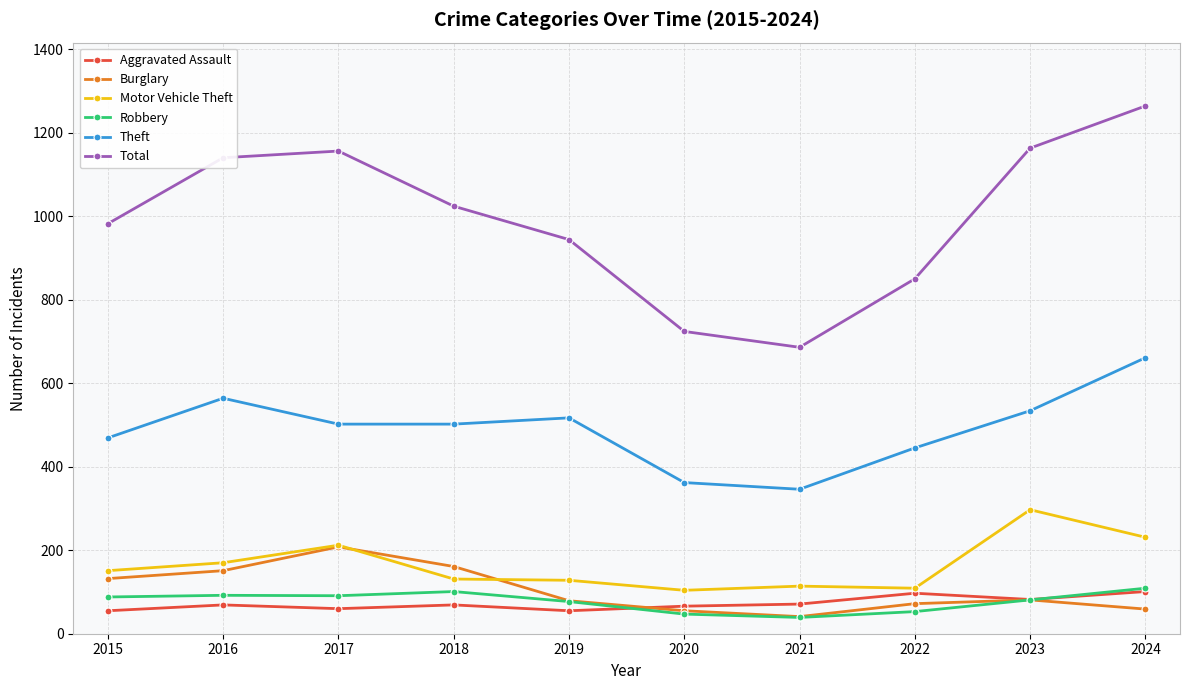

True or false: Theft and Total cross at least once.

False